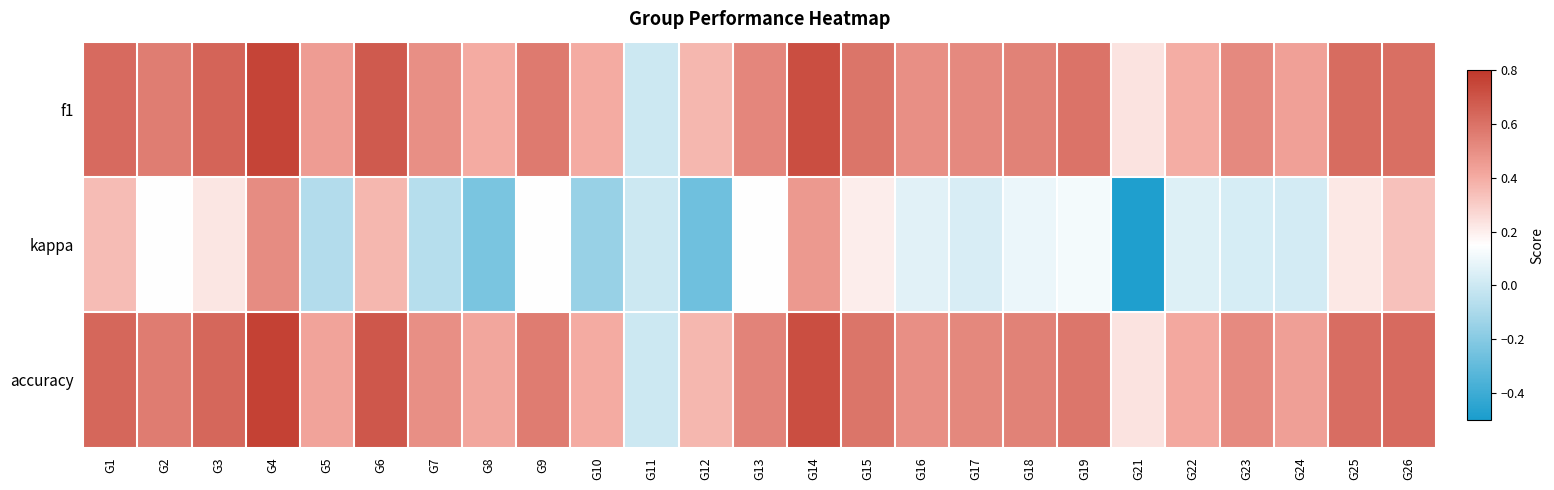

Which series has the widest spread of values?

kappa